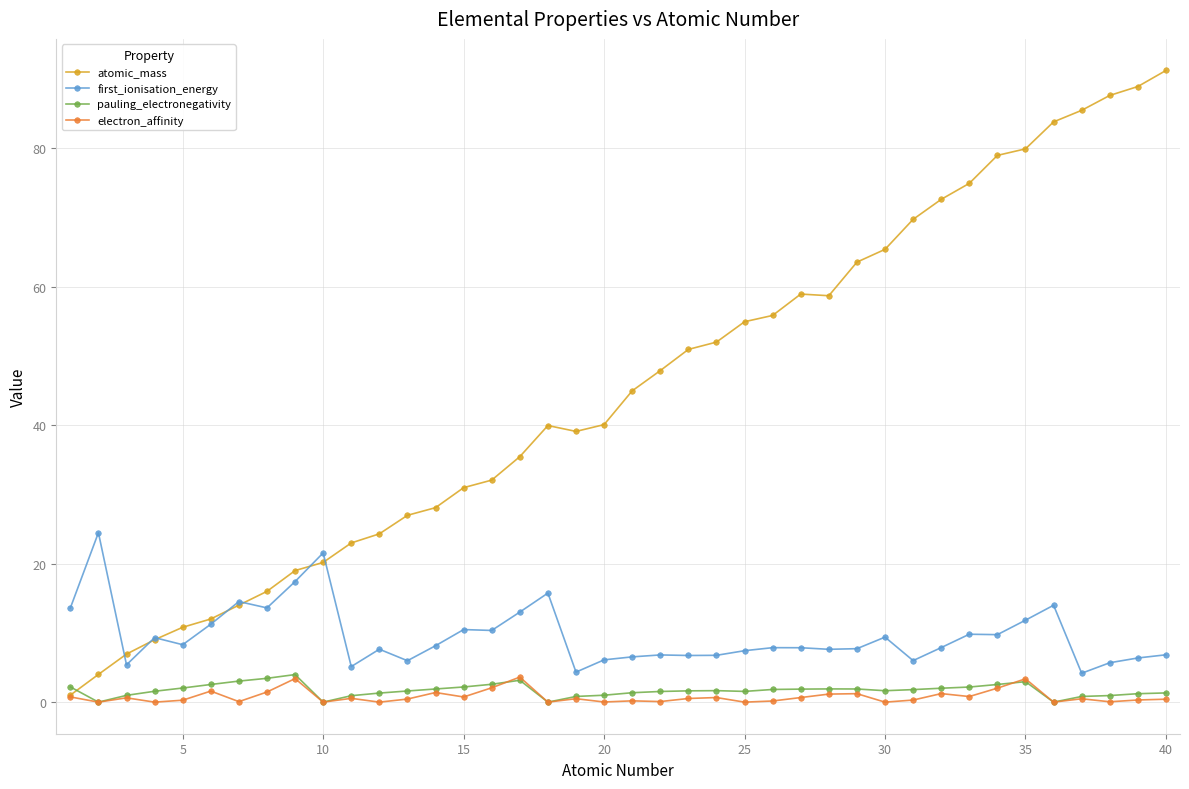

Which series ends up on top after the final intersection of atomic_mass and pauling_electronegativity?

atomic_mass